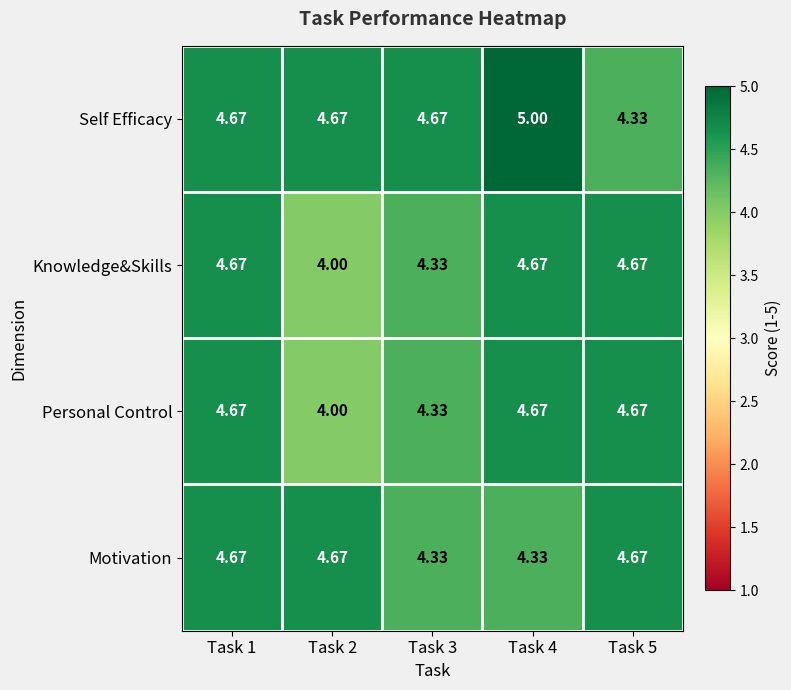

At how many categories does at least one series exceed 4?

5